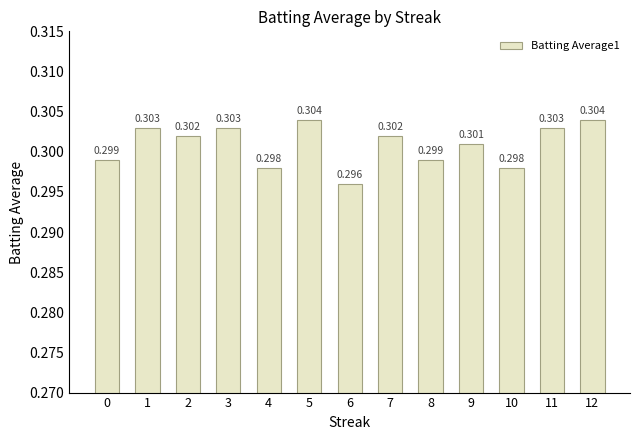

Is it true that the value at 4 is 0.1?

False